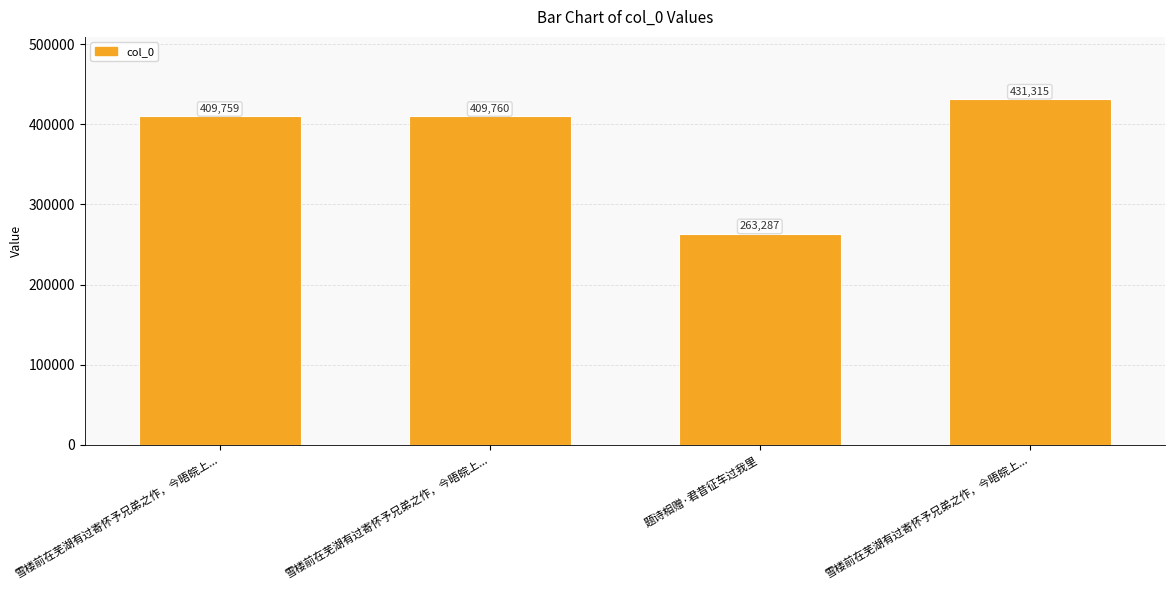

True or false: the data shows 409760 at 雪楼前在芜湖有过寄怀予兄弟之作，今晤皖上....

True